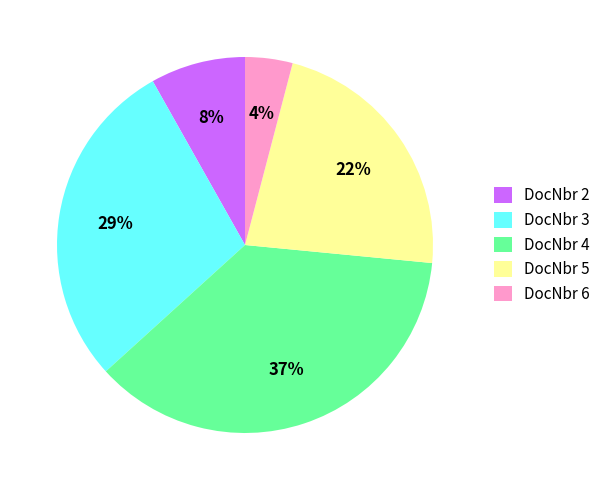

Is there a majority slice in this chart?

No